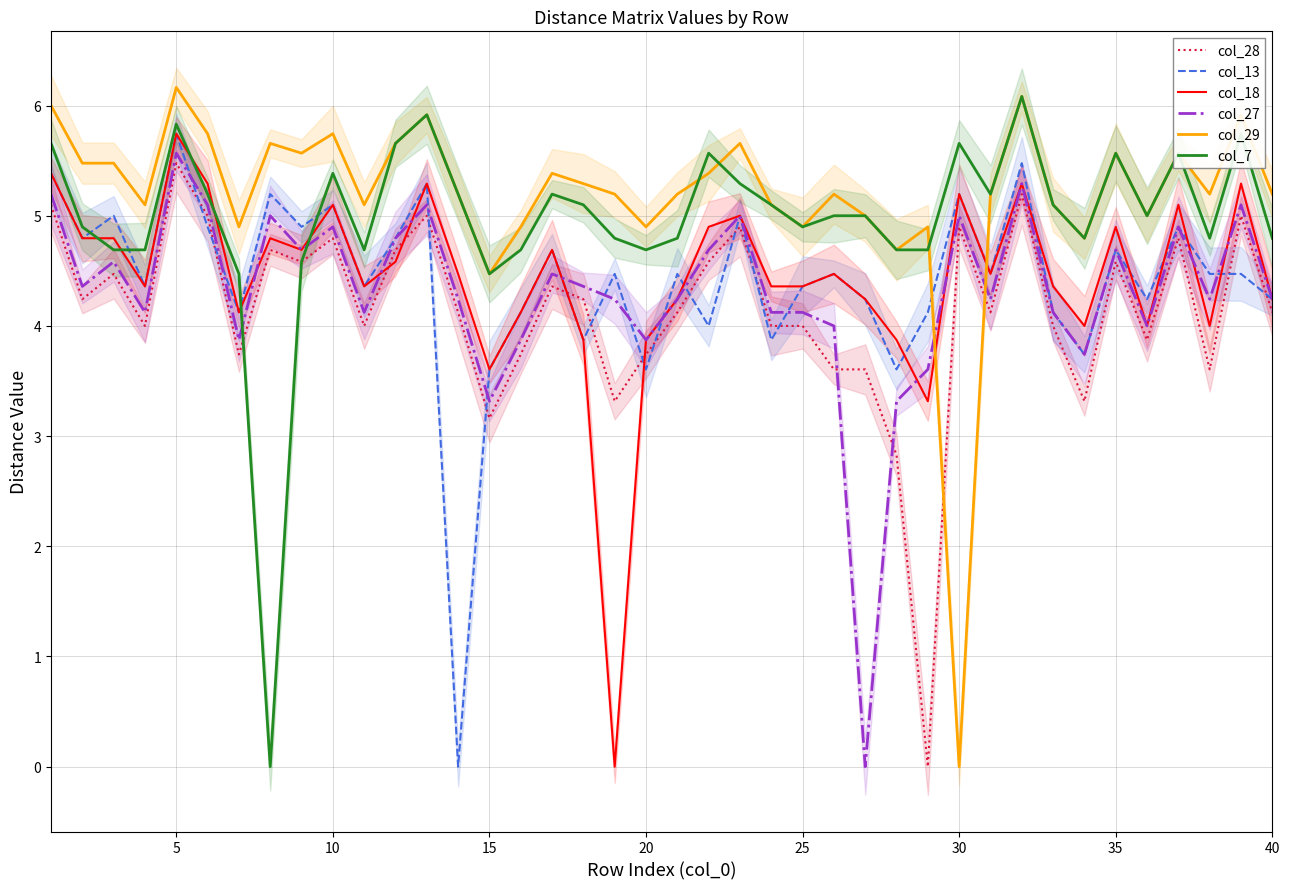

Which series has the widest spread of values?

col_29